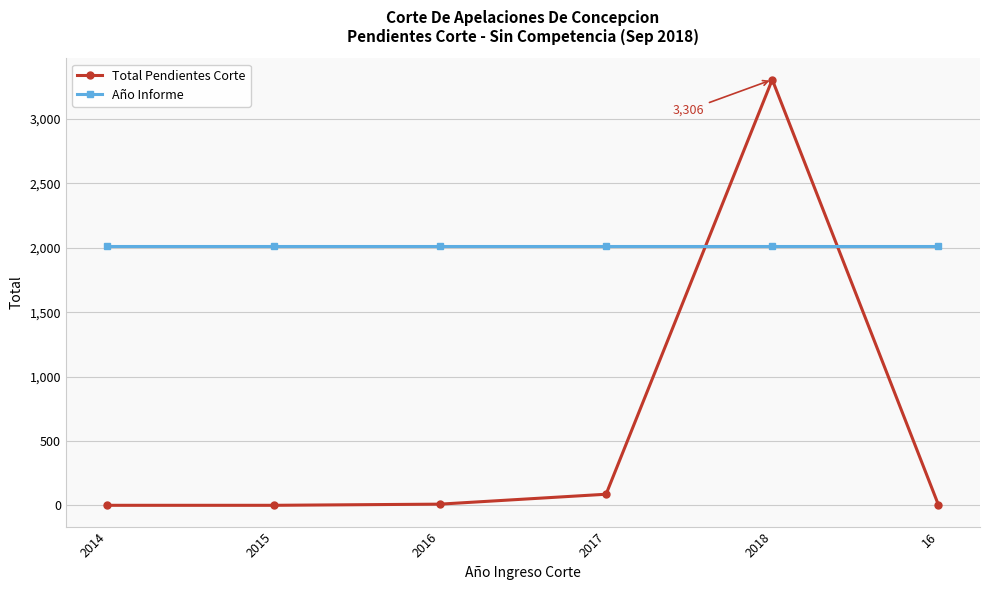

At which category is the sum across all series the highest?

2018